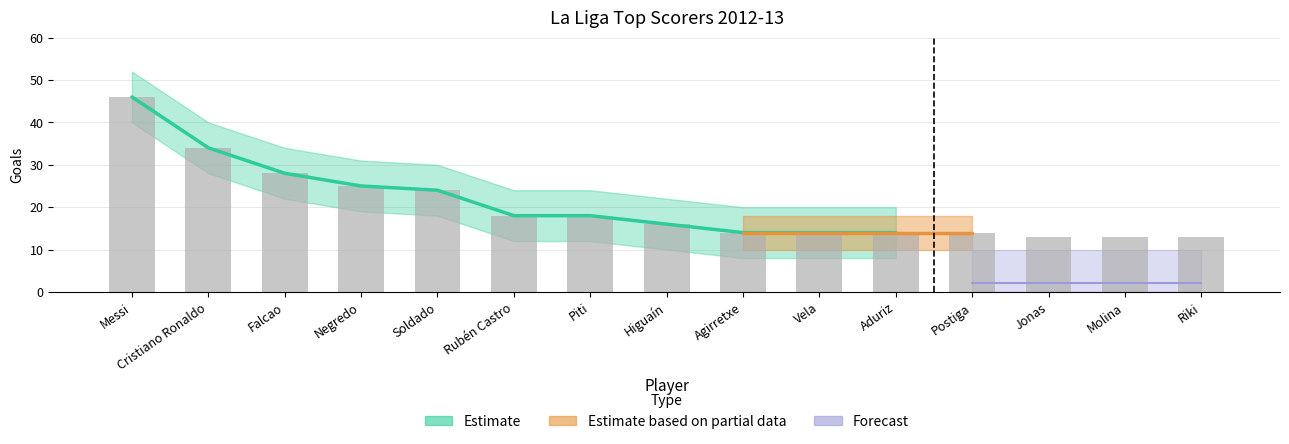

List the labels in order of value, smallest first.

Jonas, Molina, Riki, Agirretxe, Vela, Aduriz, Postiga, Higuaín, Rubén Castro, Piti, Soldado, Negredo, Falcao, Cristiano Ronaldo, Messi